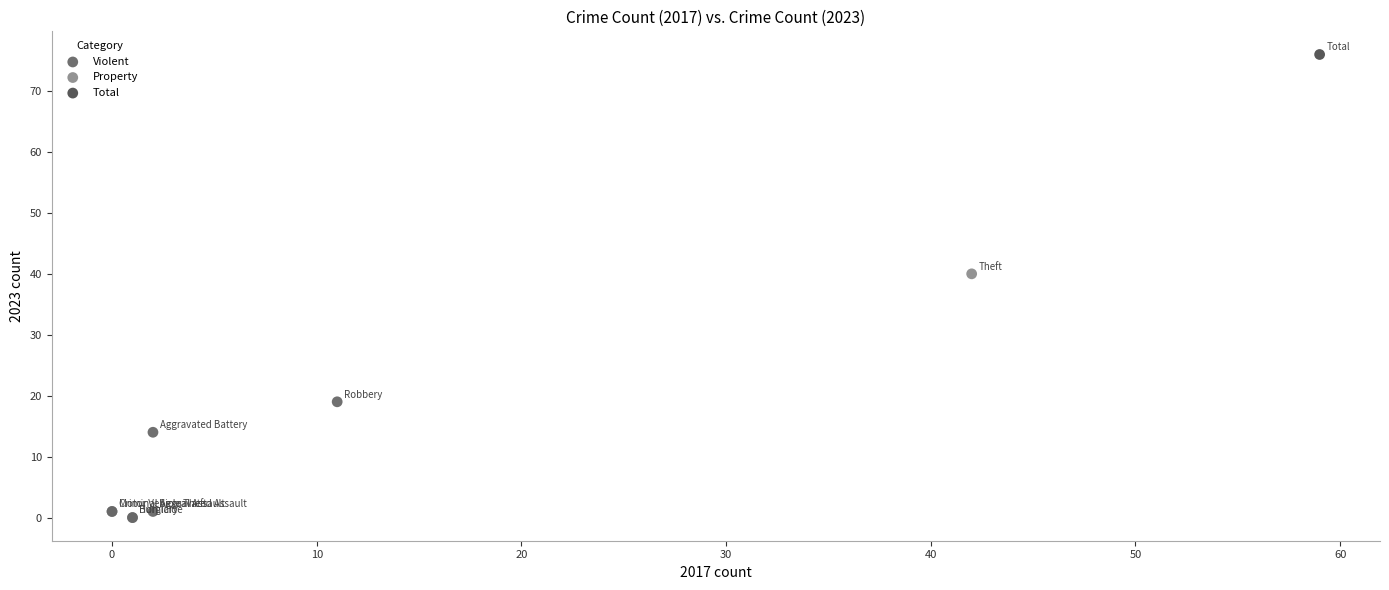

Which series contains the highest Y value?

Total